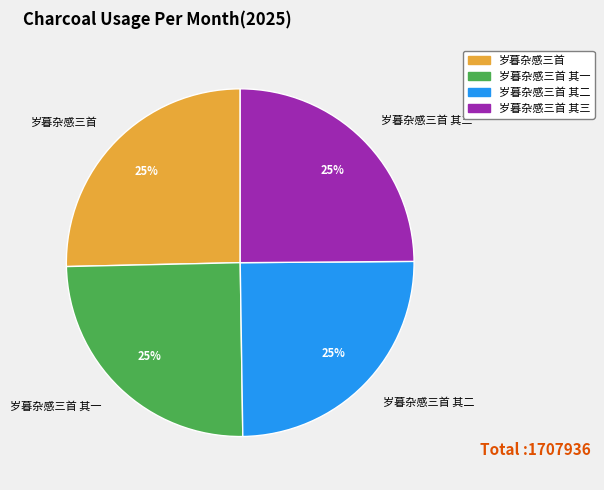

To the nearest percent, what is the average slice percentage?

25%